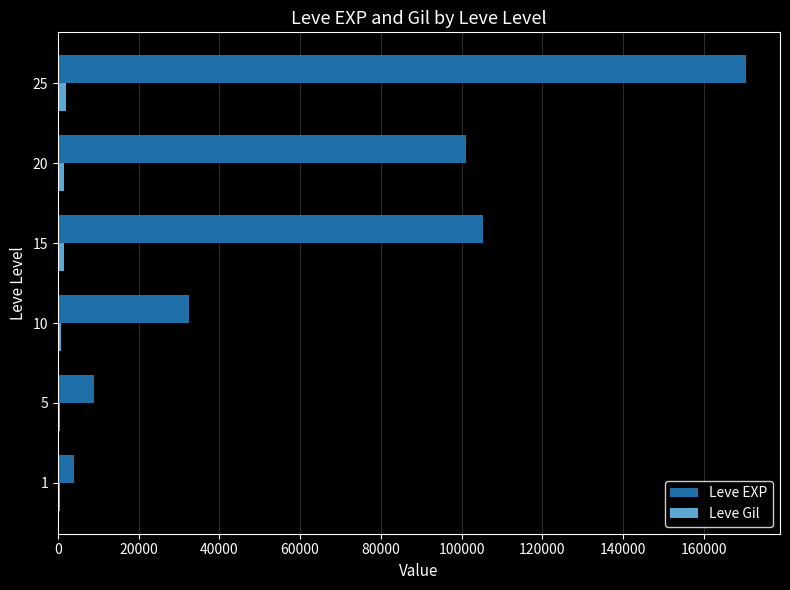

What is the greatest value displayed?

170360